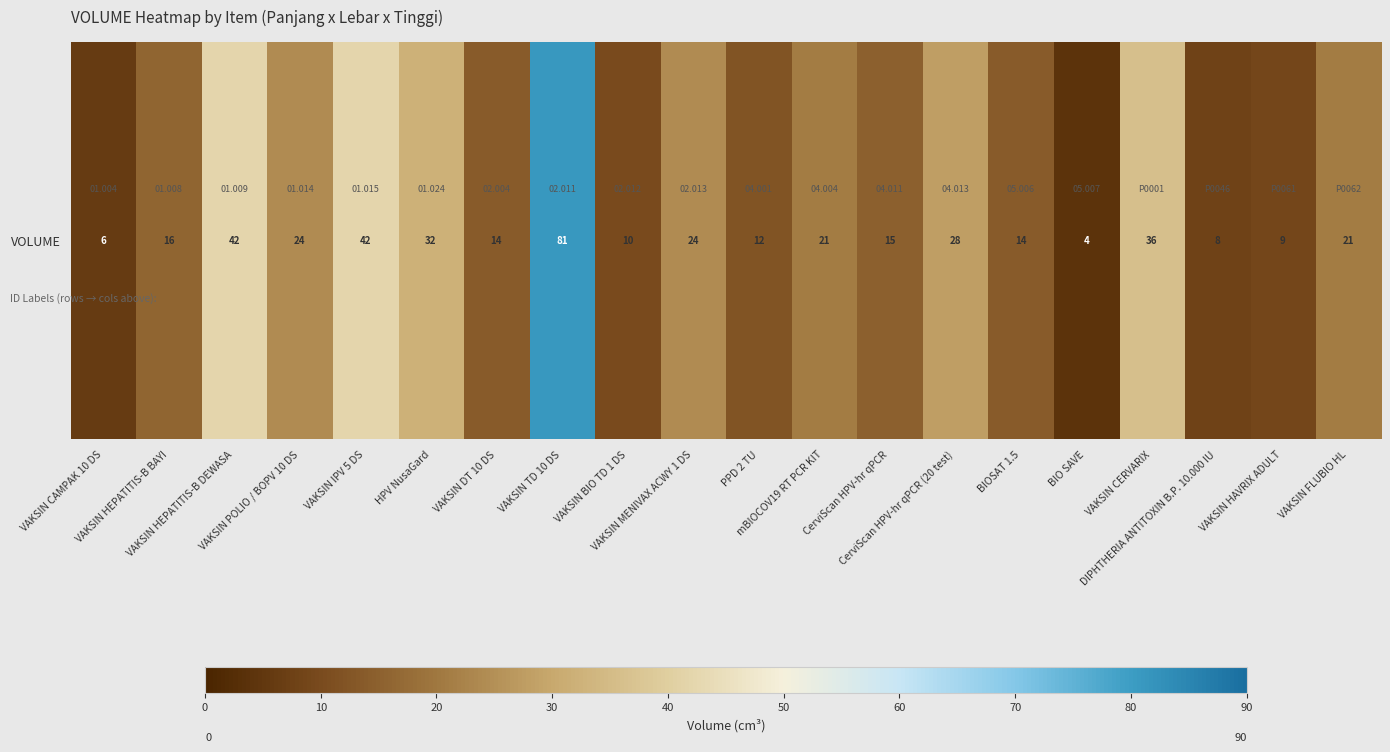

Reading right to left, what are all the values shown in this chart?

21	9	8	36	4	14	28	15	21	12	24	10	81	14	32	42	24	42	16	6